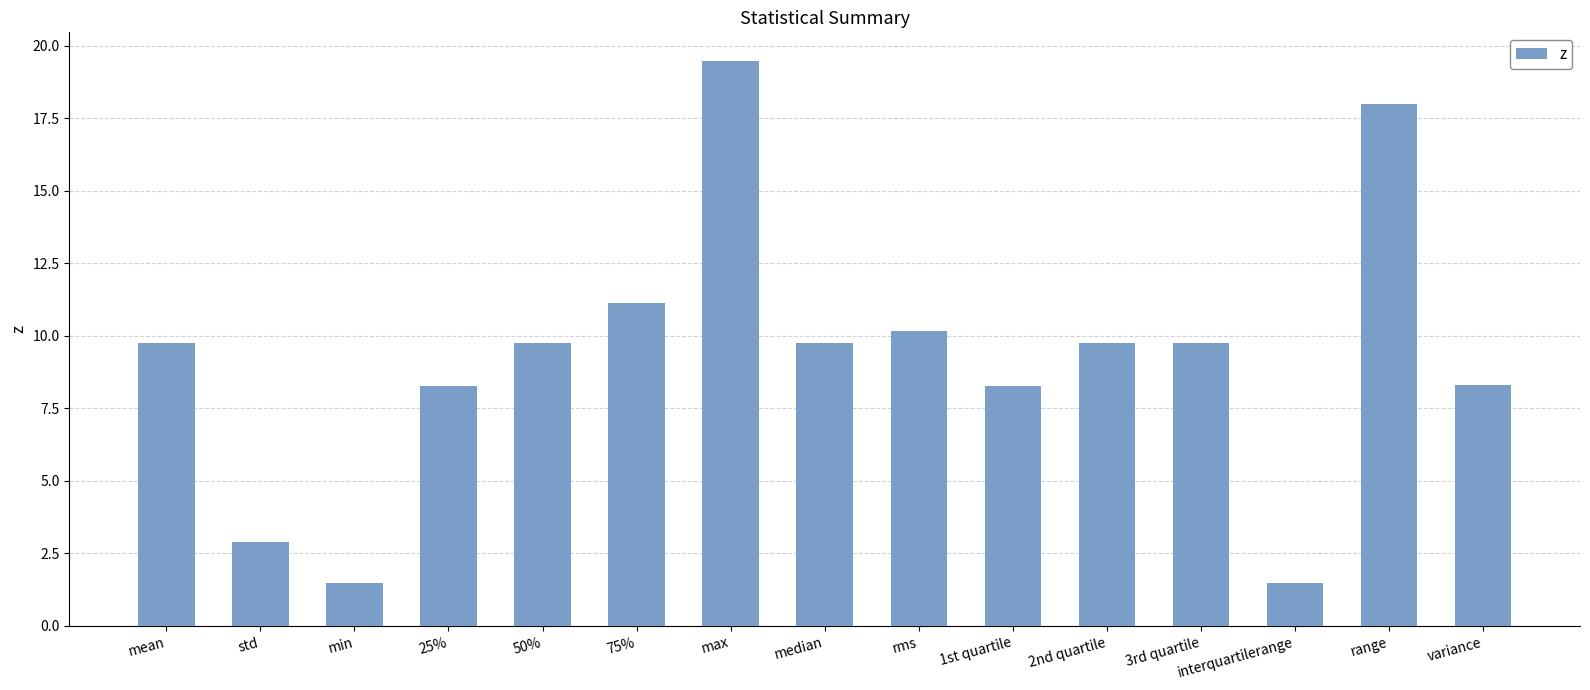

At which label does the data first exceed 9?

mean